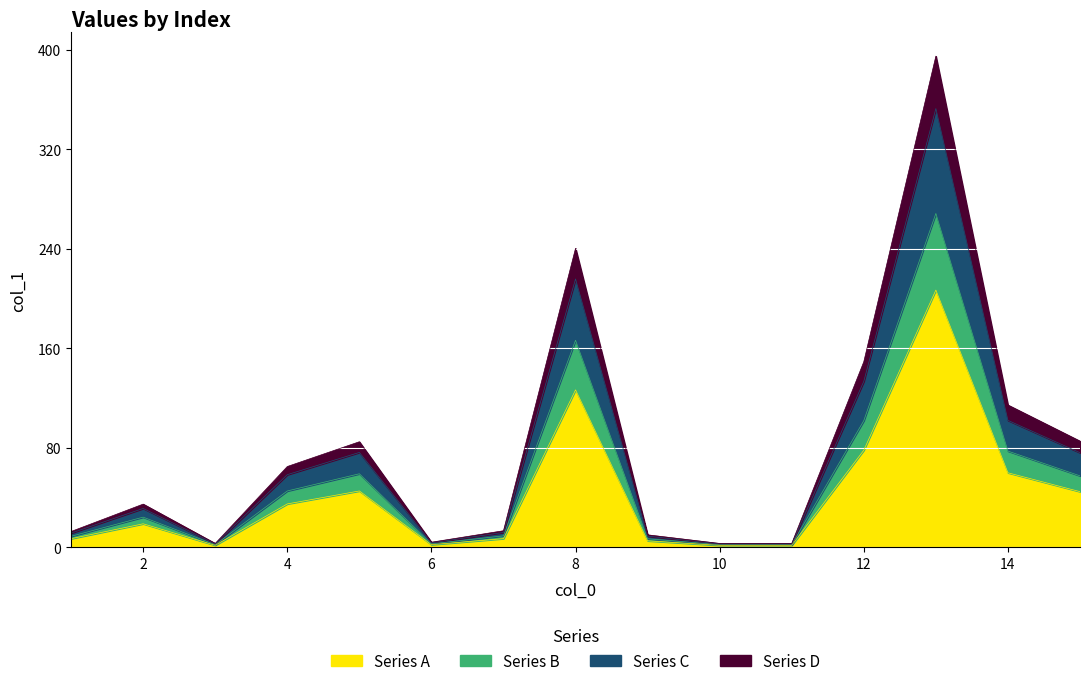

Reading left to right, transcribe all the data shown in this chart.

12.8	34.8	3.2	65.0	84.9	4.2	13.4	240.3	10.1	3.2	3.2	149.2	394.7	114.4	85.4